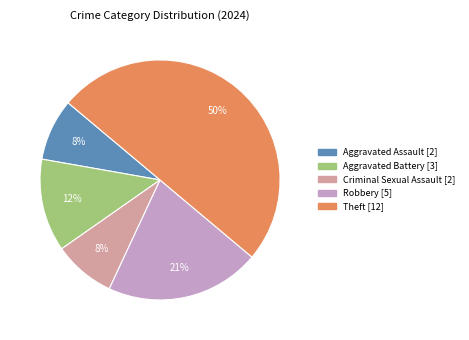

To the nearest percent, what is the average slice percentage?

20%